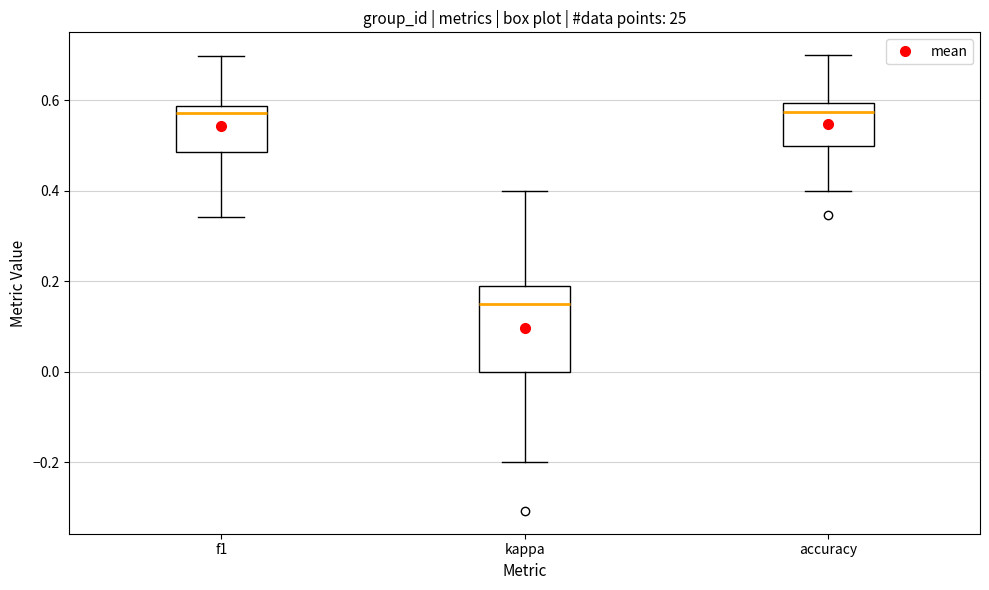

Where does the upper whisker of the box for accuracy end on the y-axis? The values are not printed on the chart, so give them approximately, as read against the axis.

0.70